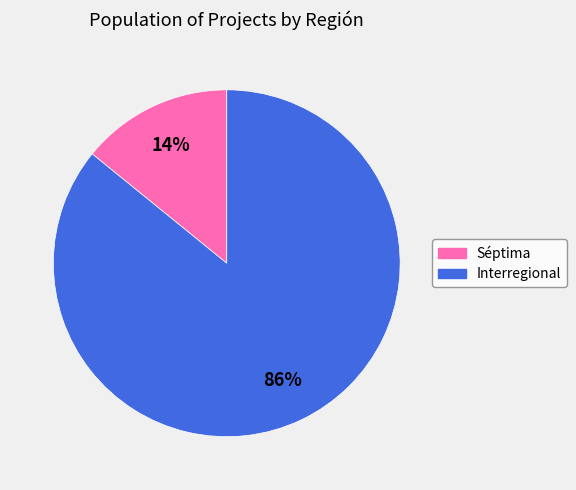

Do Interregional and Séptima together represent more than half of the pie?

Yes